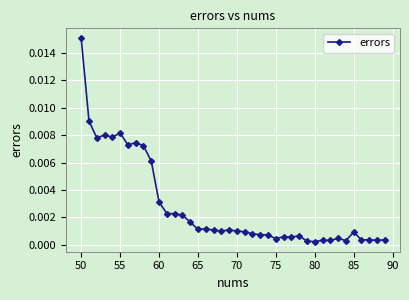

Does the chart display data point markers on the line(s)?

Yes